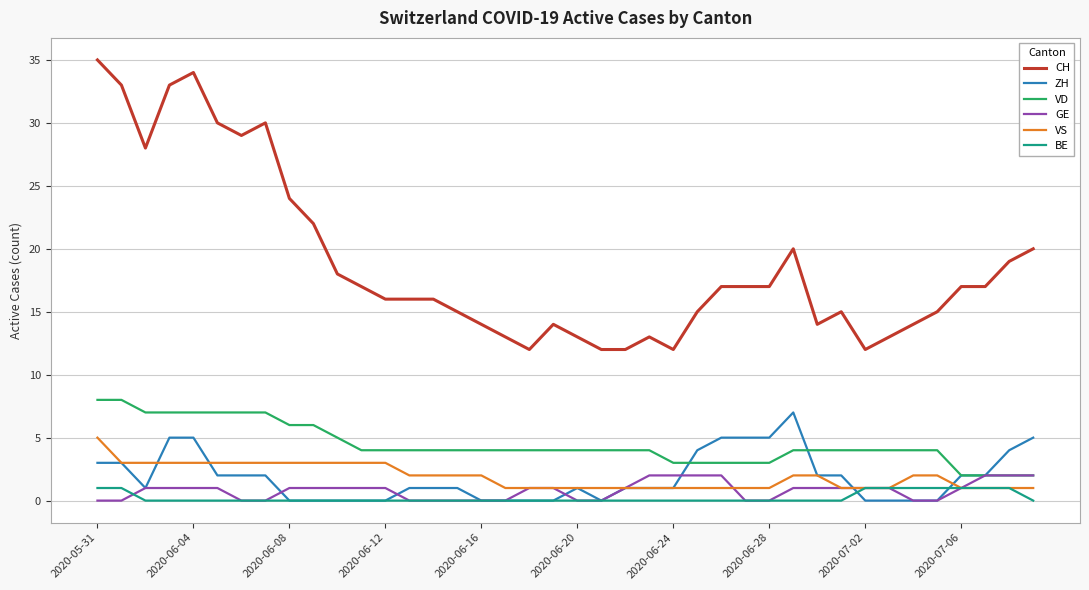

True or false: CH and ZH intersect in this chart.

False